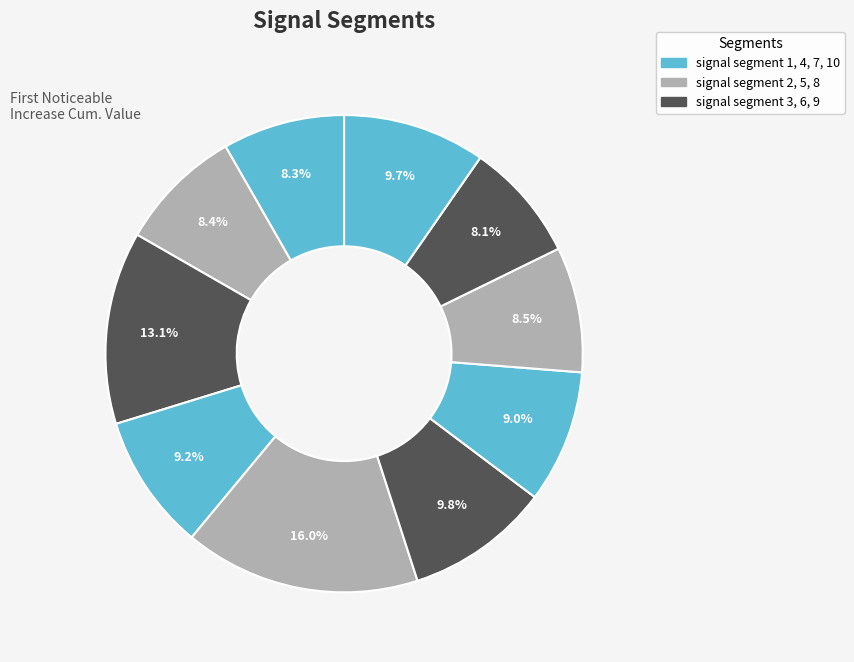

How many slices are in this pie chart?

10